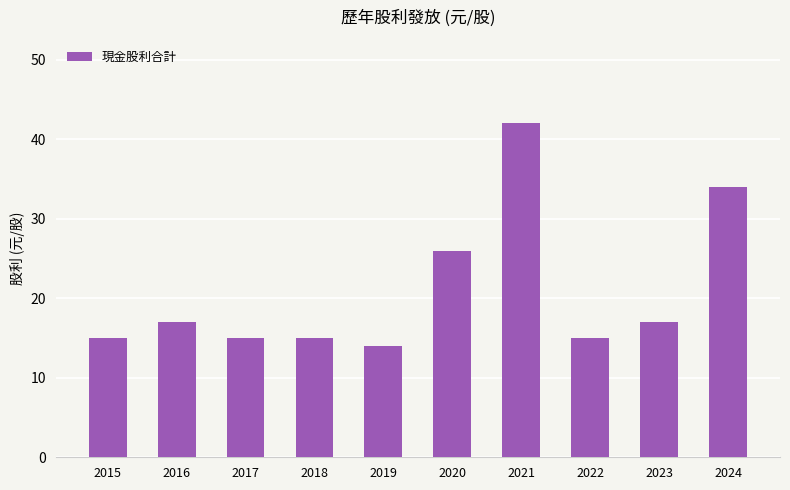

How many data points are less than 17?

5